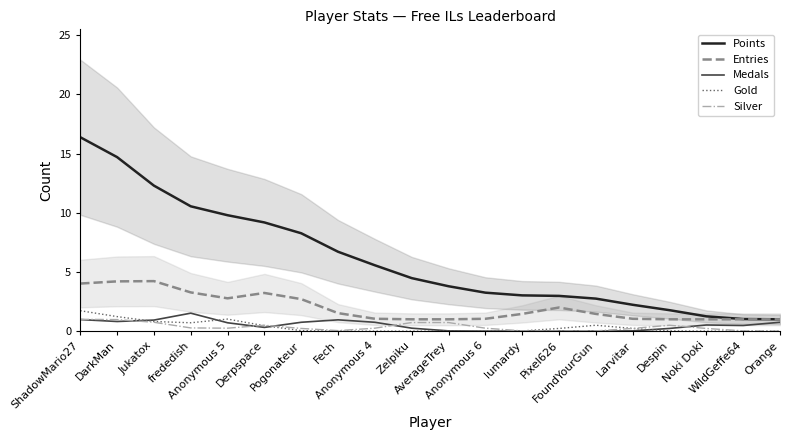

What is the difference between the maximum and minimum values in the Gold series?

1.7